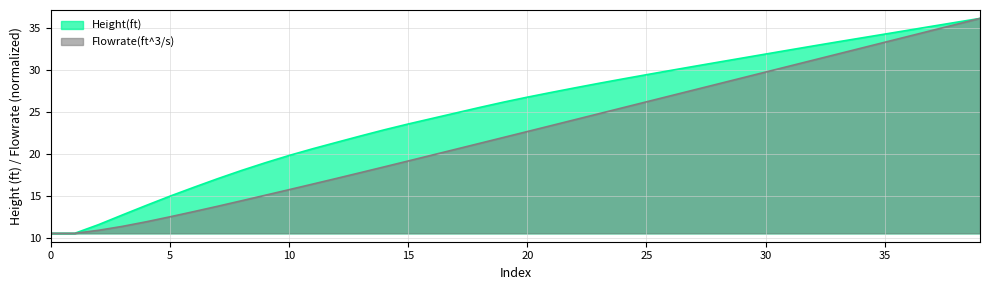

What is the label of the 36th point from the right?

4